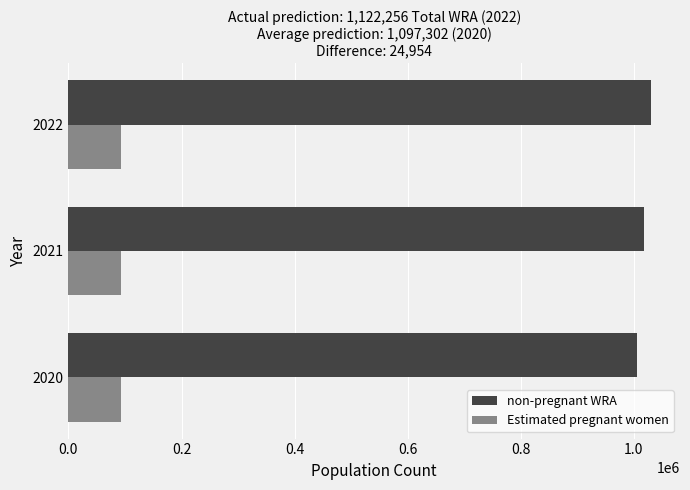

The value of Estimated pregnant women at 2020 is 134276. True or false?

False